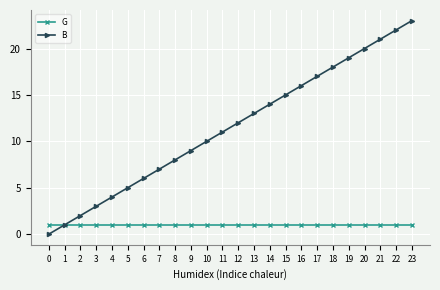

Does the chart have visible grid lines?

Yes